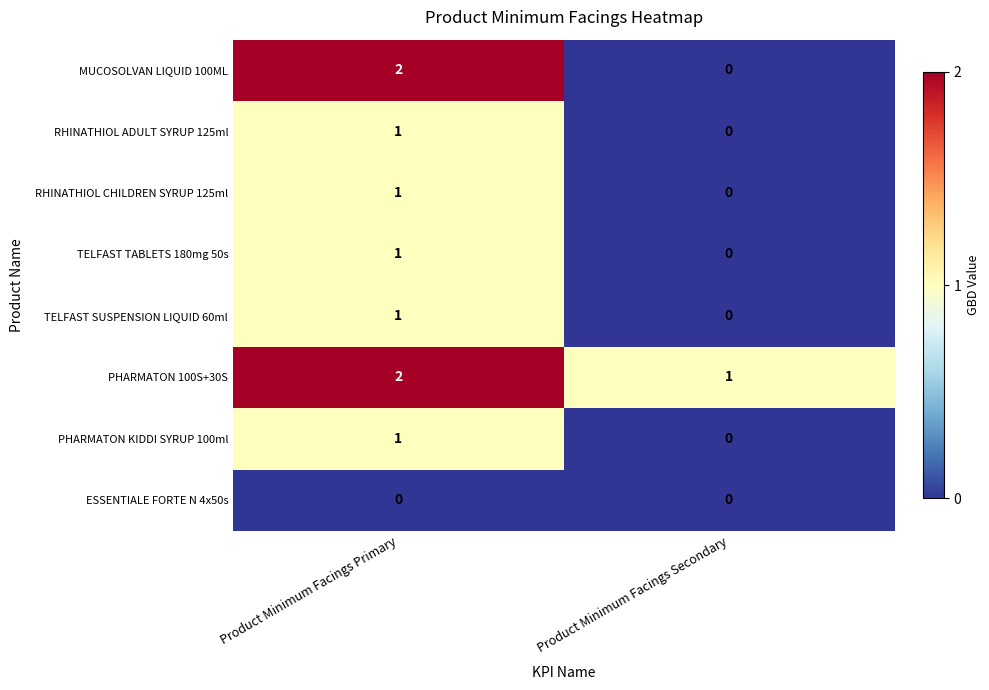

Reading right to left, what are all the values shown in this chart?

MUCOSOLVAN LIQUID 100ML: Product Minimum Facings Secondary=0	Product Minimum Facings Primary=2
RHINATHIOL ADULT SYRUP 125ml: Product Minimum Facings Secondary=0	Product Minimum Facings Primary=1
RHINATHIOL CHILDREN SYRUP 125ml: Product Minimum Facings Secondary=0	Product Minimum Facings Primary=1
TELFAST TABLETS 180mg 50s: Product Minimum Facings Secondary=0	Product Minimum Facings Primary=1
TELFAST SUSPENSION LIQUID 60ml: Product Minimum Facings Secondary=0	Product Minimum Facings Primary=1
PHARMATON 100S+30S: Product Minimum Facings Secondary=1	Product Minimum Facings Primary=2
PHARMATON KIDDI SYRUP 100ml: Product Minimum Facings Secondary=0	Product Minimum Facings Primary=1
ESSENTIALE FORTE N 4x50s: Product Minimum Facings Secondary=0	Product Minimum Facings Primary=0